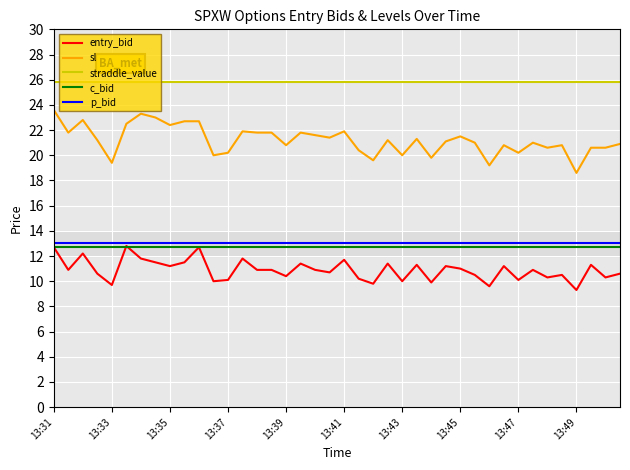

True or false: entry_bid and straddle_value cross at least once.

False